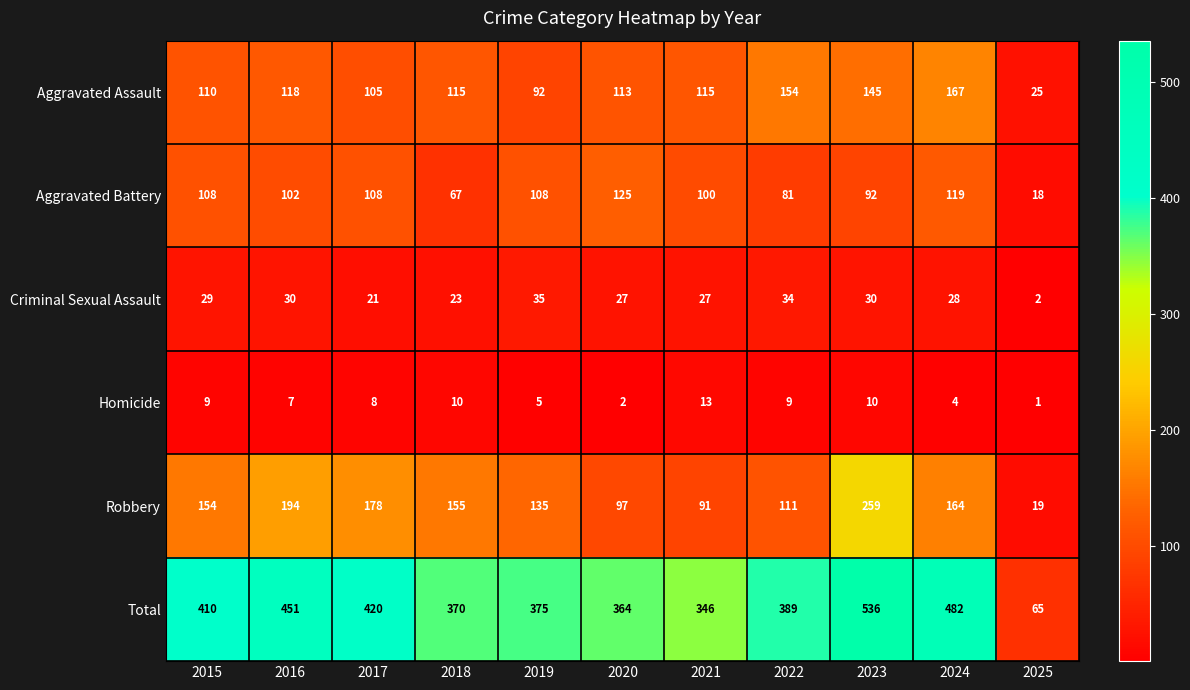

What is the sum of all Homicide values?

78